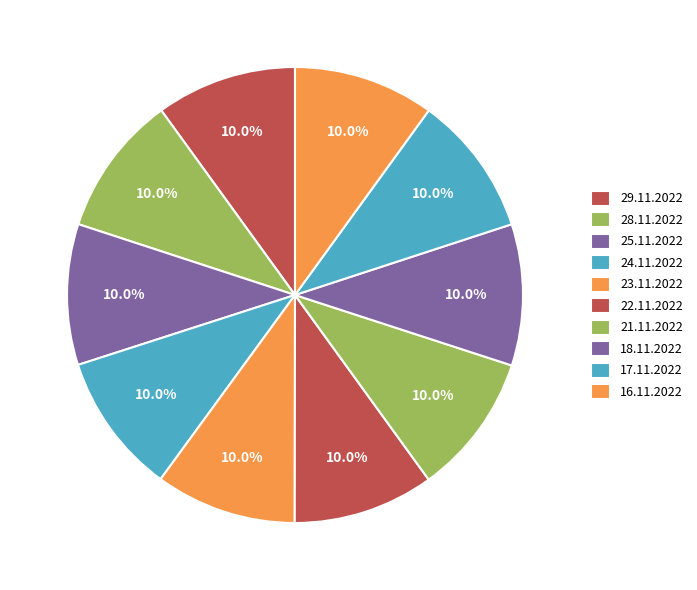

Which category has the biggest portion of the pie?

18.11.2022